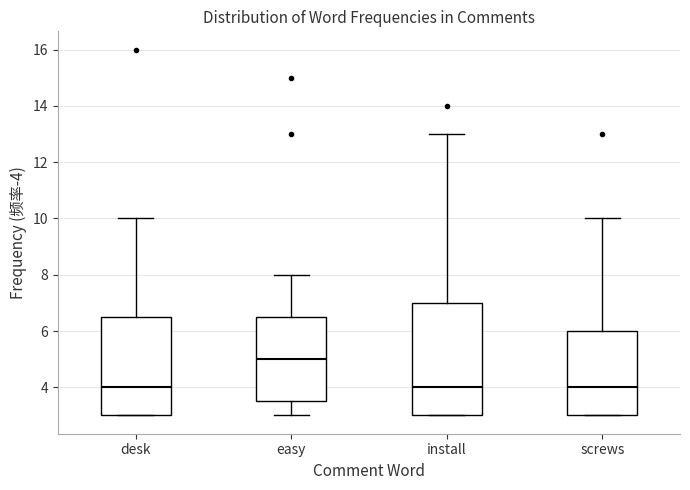

Reading left to right, read every box against the y-axis: the position of its median line, the range the box covers, and the ends of its whiskers. The values are not printed on the chart, so give them approximately, as read against the axis.

desk: median 4.0, box 3.0 to 6.6, whiskers 3.0 to 10.0
easy: median 5.0, box 3.6 to 6.6, whiskers 3.0 to 8.0
install: median 4.0, box 3.0 to 7.0, whiskers 3.0 to 13.0
screws: median 4.0, box 3.0 to 6.0, whiskers 3.0 to 10.0